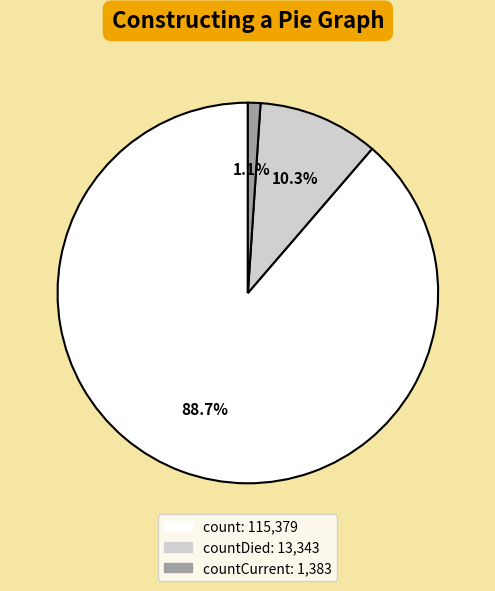

Does any single category account for the majority?

Yes